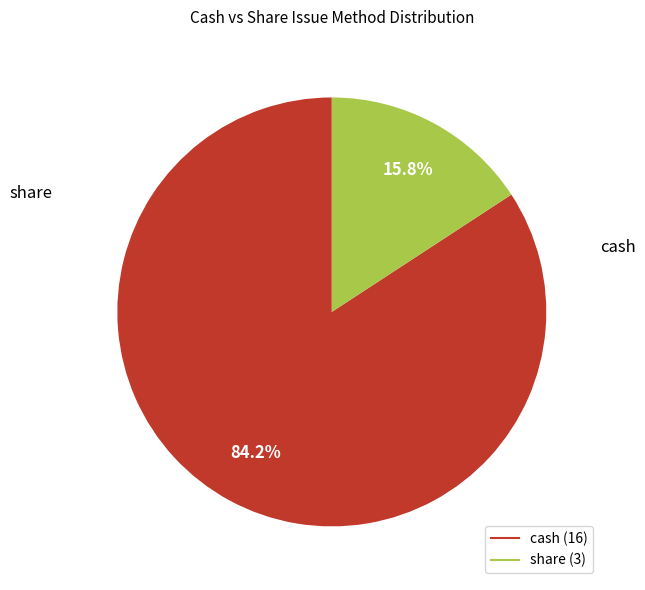

Is there any slice that represents more than half of the pie?

Yes